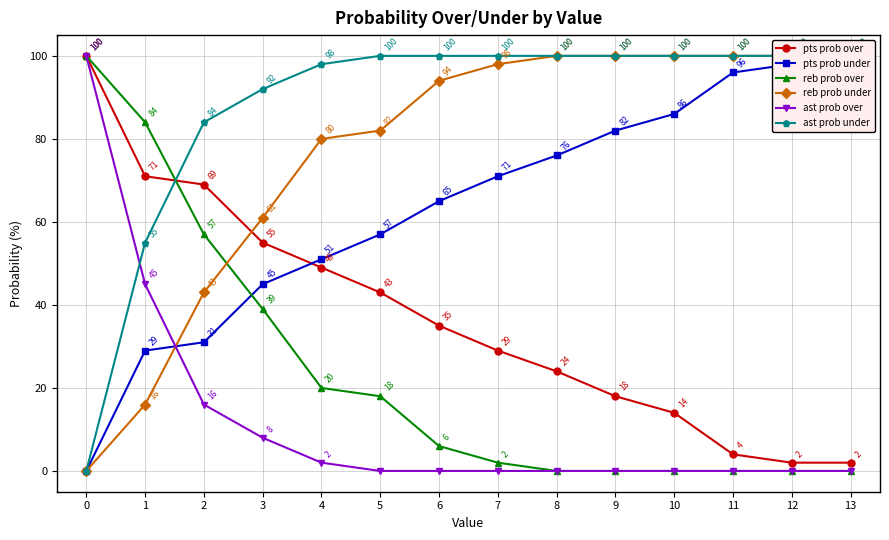

How many values in the reb prob under series exceed 98?

6